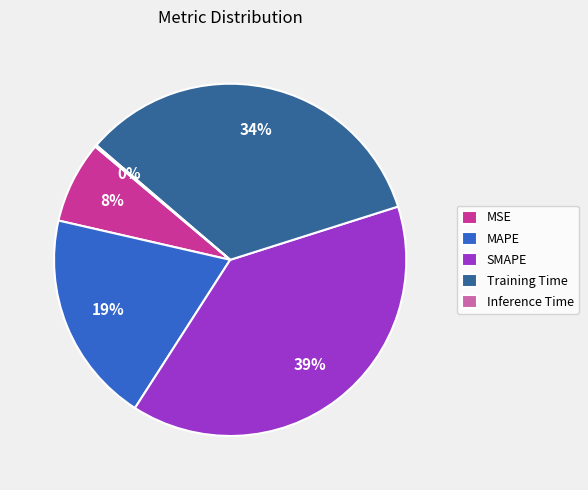

Does any single category account for the majority?

No